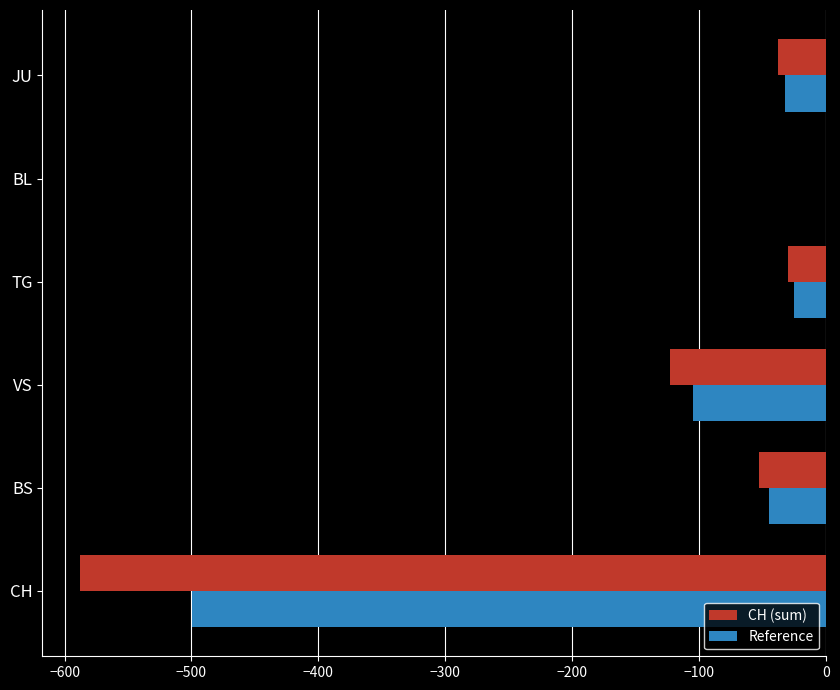

What is the sum of all Reference values?

-707.2